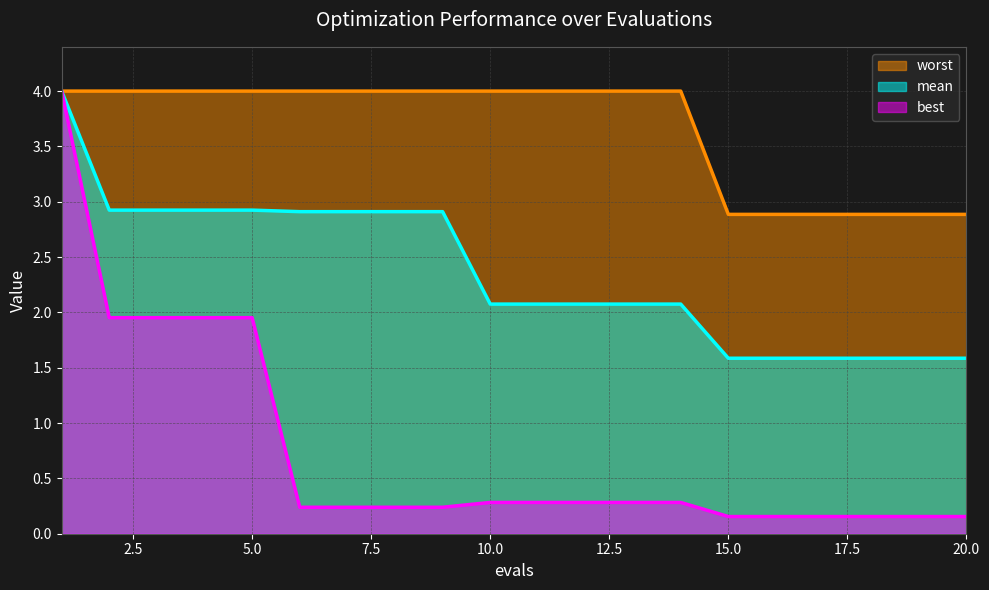

At which category is the sum across all series the highest?

1